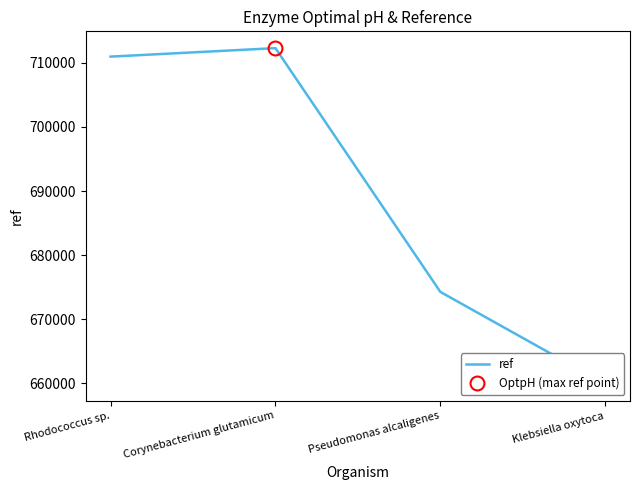

At which category does the data reach its first local peak?

Corynebacterium glutamicum